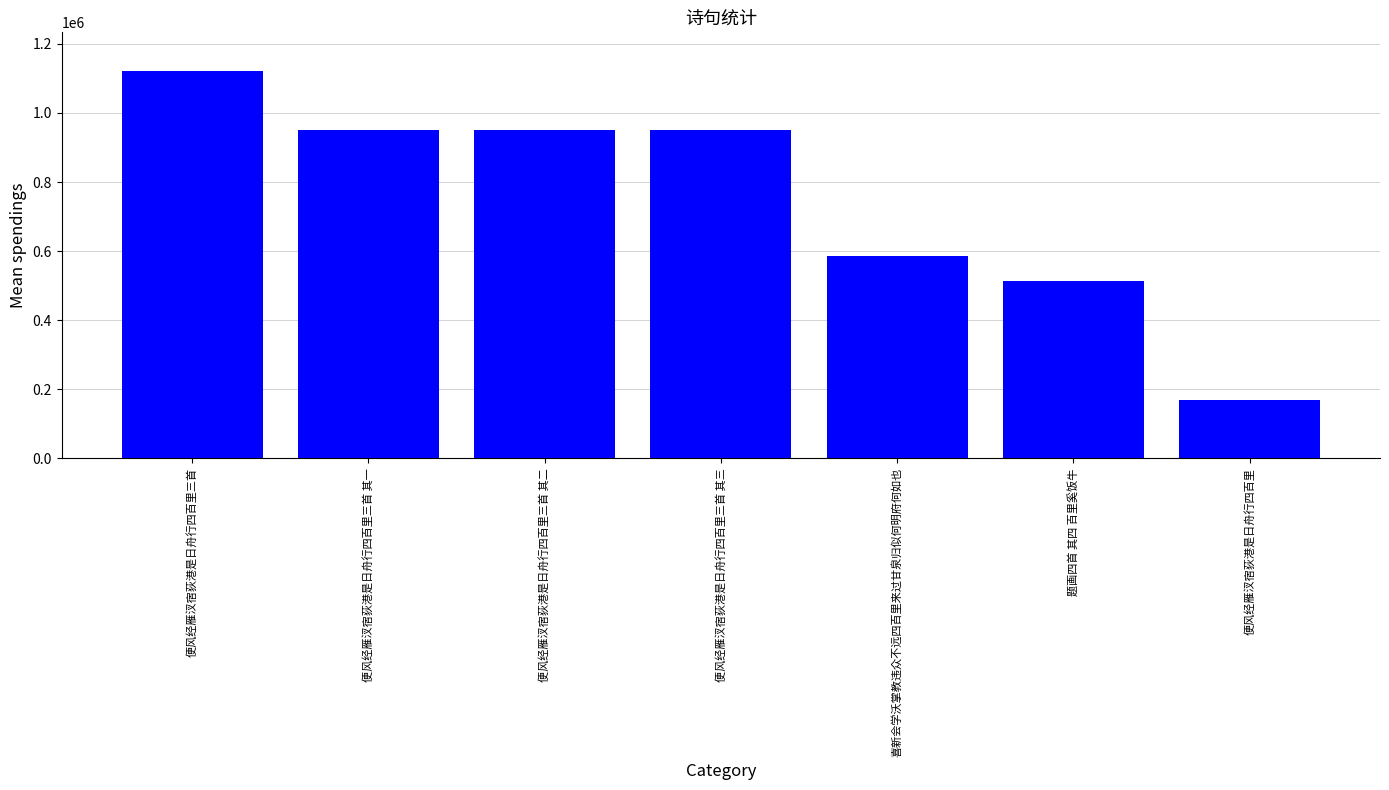

Are the bars grouped side by side (vs. stacked)?

No